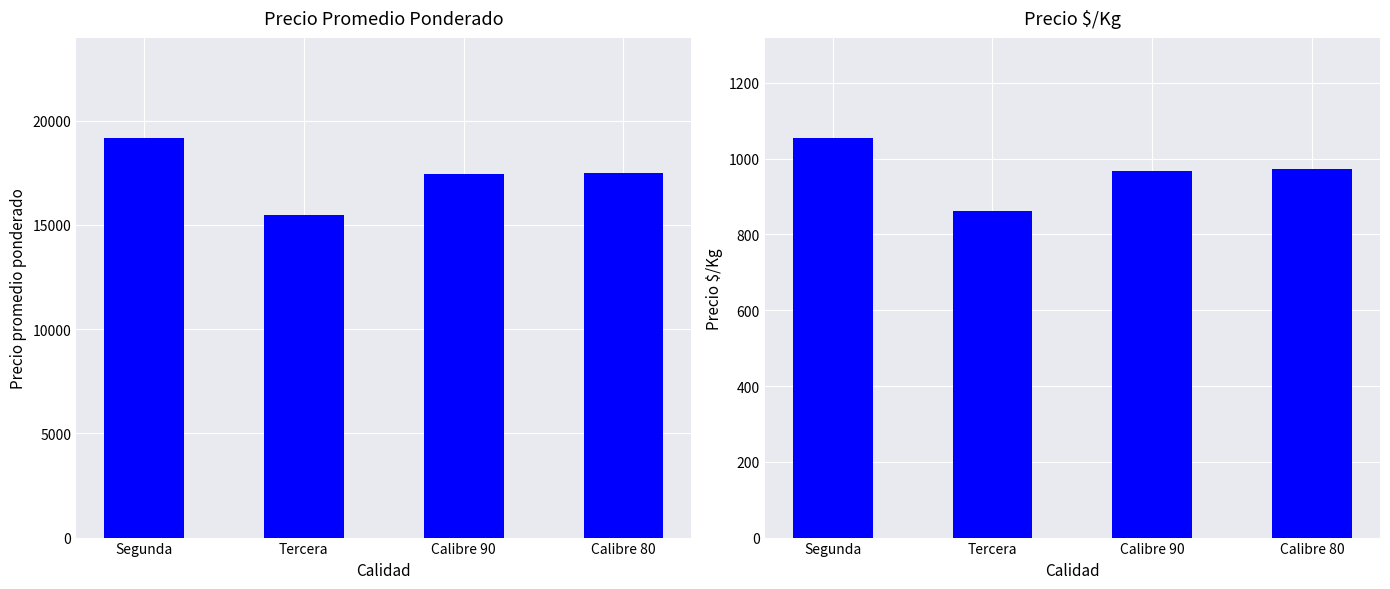

Are the bars grouped side by side (vs. stacked)?

Yes